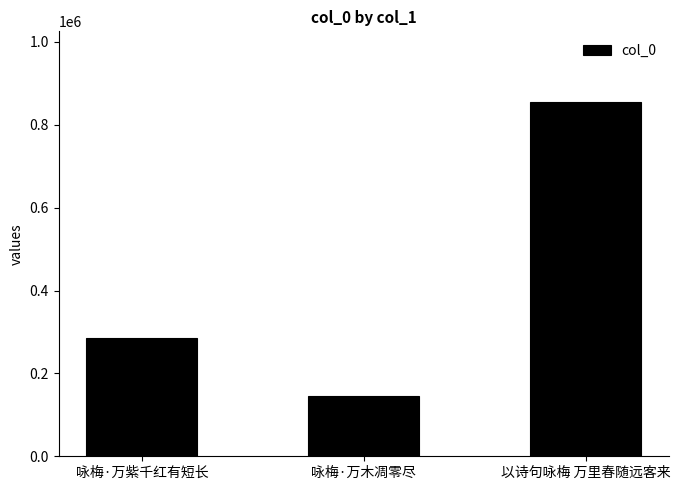

What is the average value?

427938